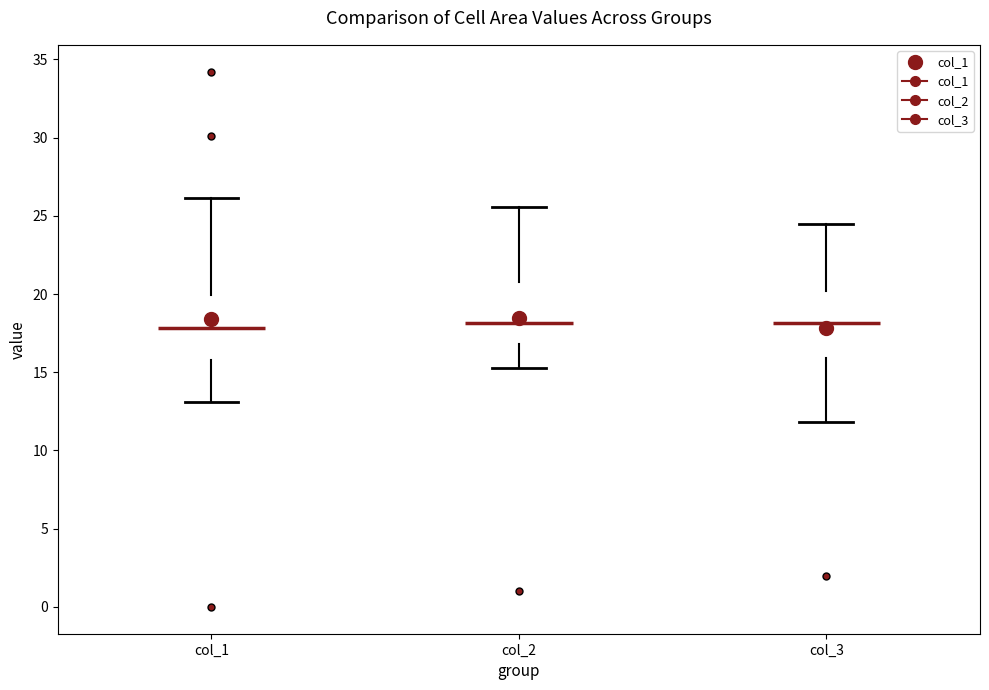

Reading left to right, transcribe this box plot: for each box, give where its median line is, the range the box spans, and where its two whiskers end, as read against the y-axis. The values are not printed on the chart, so give them approximately, as read against the axis.

col_1: median 18.0, box 16.0 to 20.0, whiskers 13.0 to 26.0
col_2: median 18.0, box 17.0 to 21.0, whiskers 15.5 to 25.5
col_3: median 18.0, box 16.0 to 20.0, whiskers 12.0 to 24.5